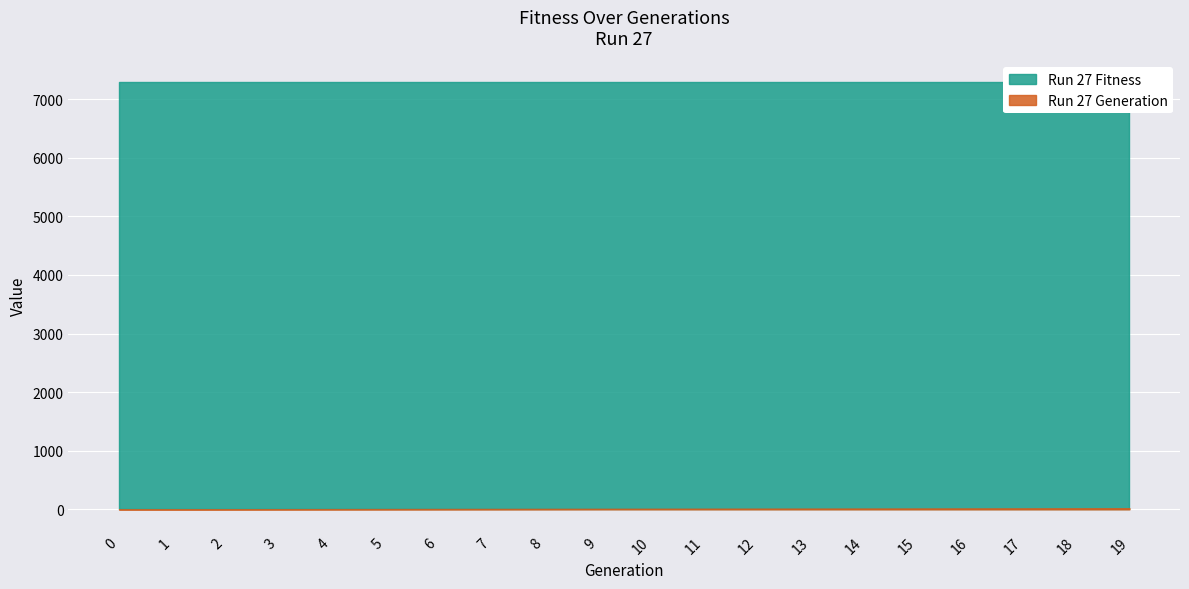

Where does the Run 27 Generation series first go above 10?

11